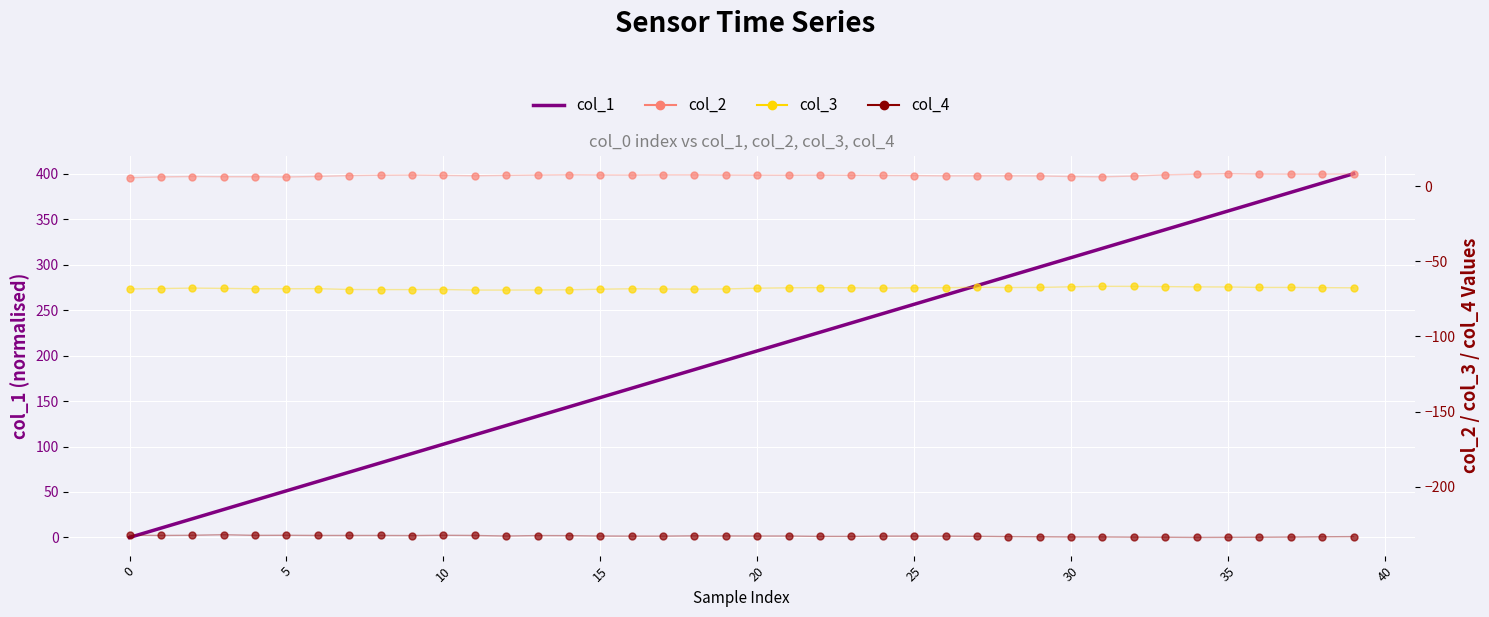

At how many categories does at least one series exceed -138?

40